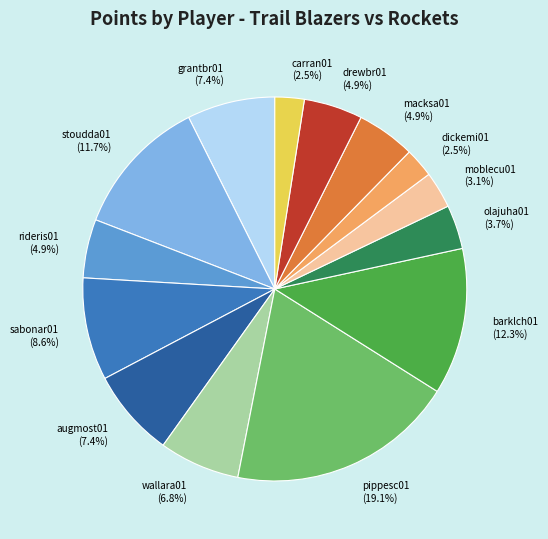

To the nearest percent, what portion does wallara01 represent?

7%